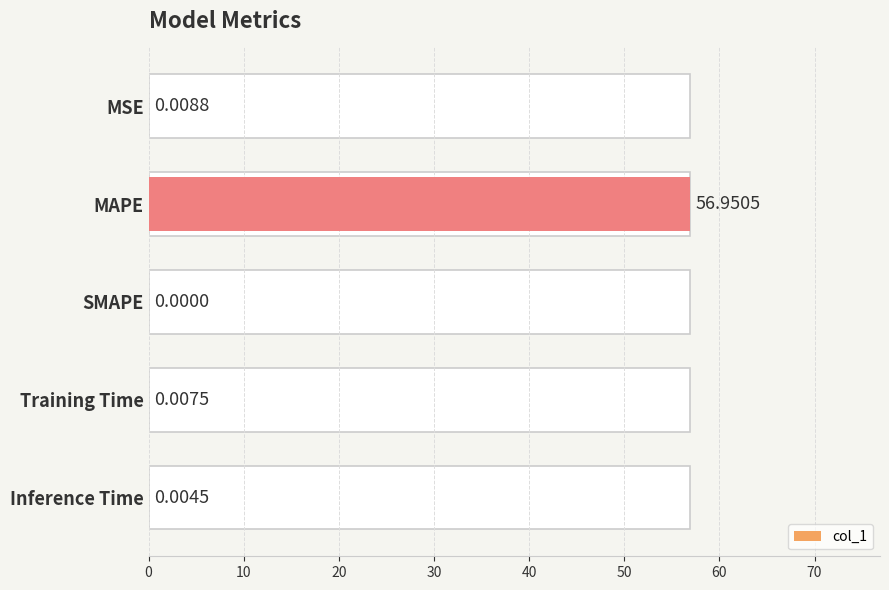

Does the chart contain any negative values?

No